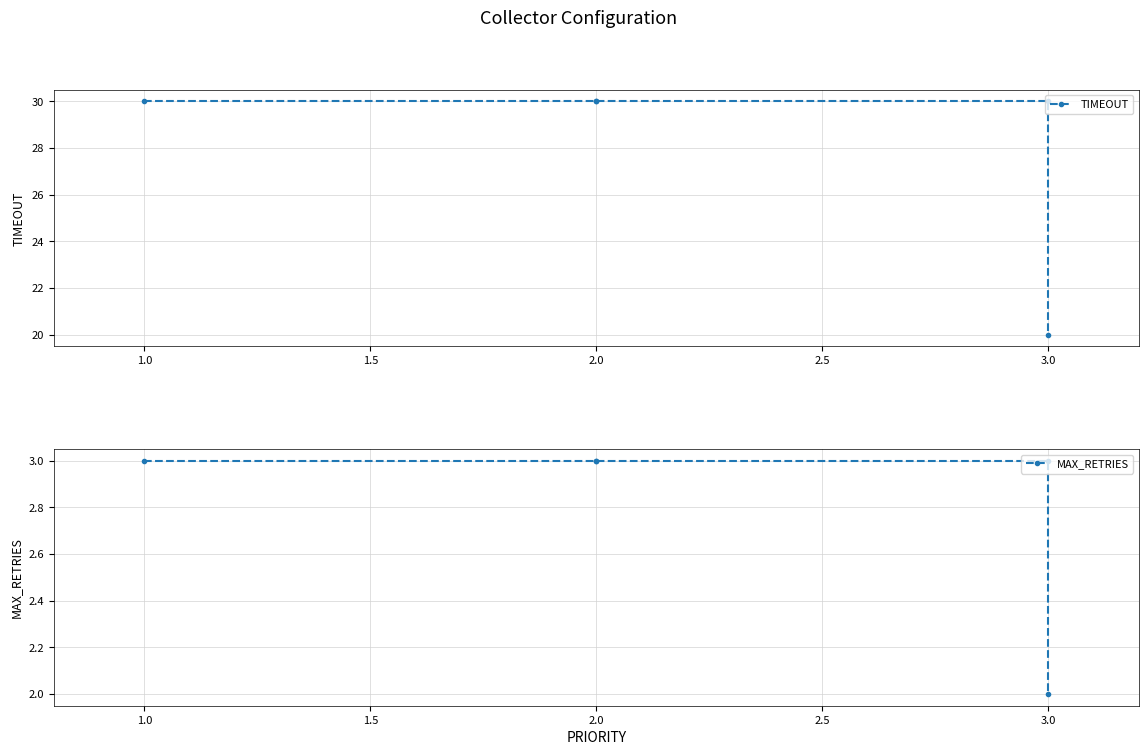

True or false: TIMEOUT and MAX_RETRIES intersect in this chart.

False